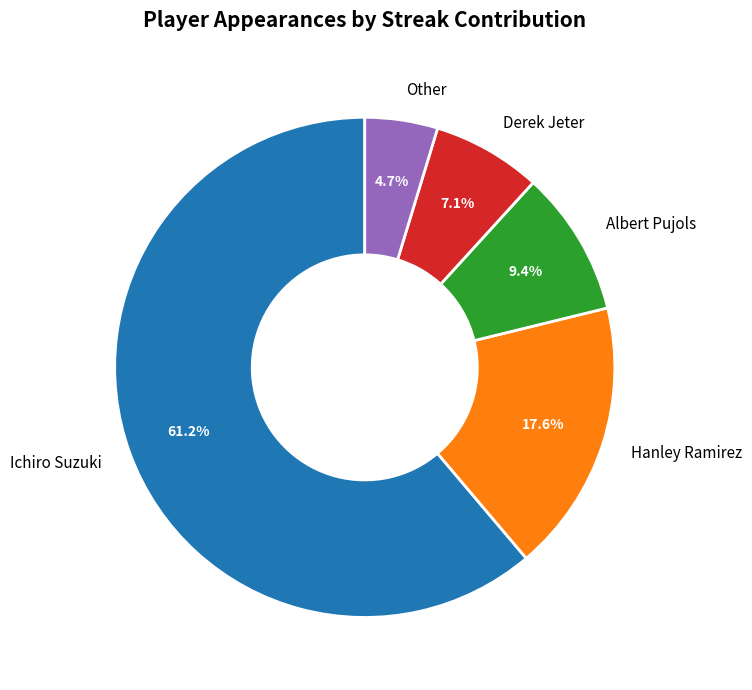

Is it true that Albert Pujols is 2% of the pie?

False